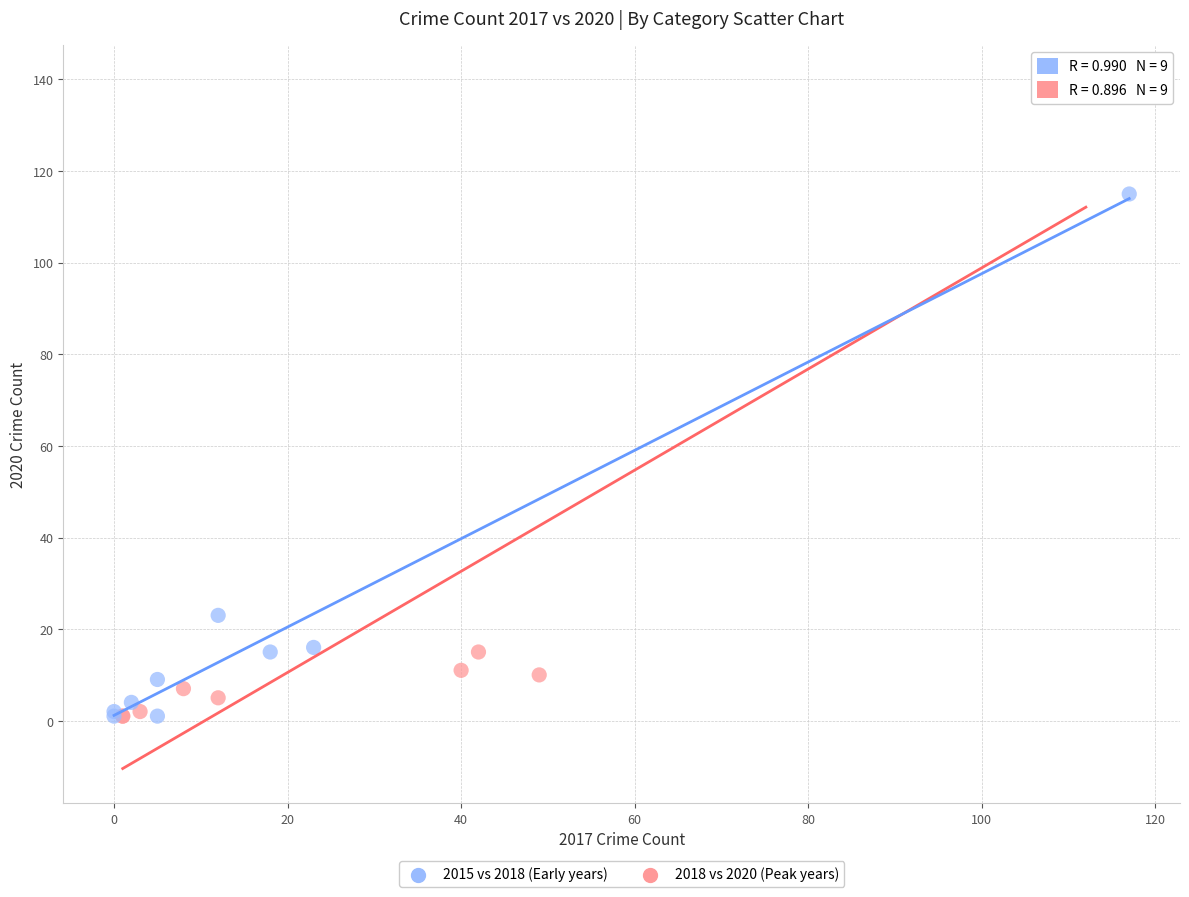

Which series has the largest Y range (max minus min)?

2018 vs 2020 (Peak years)